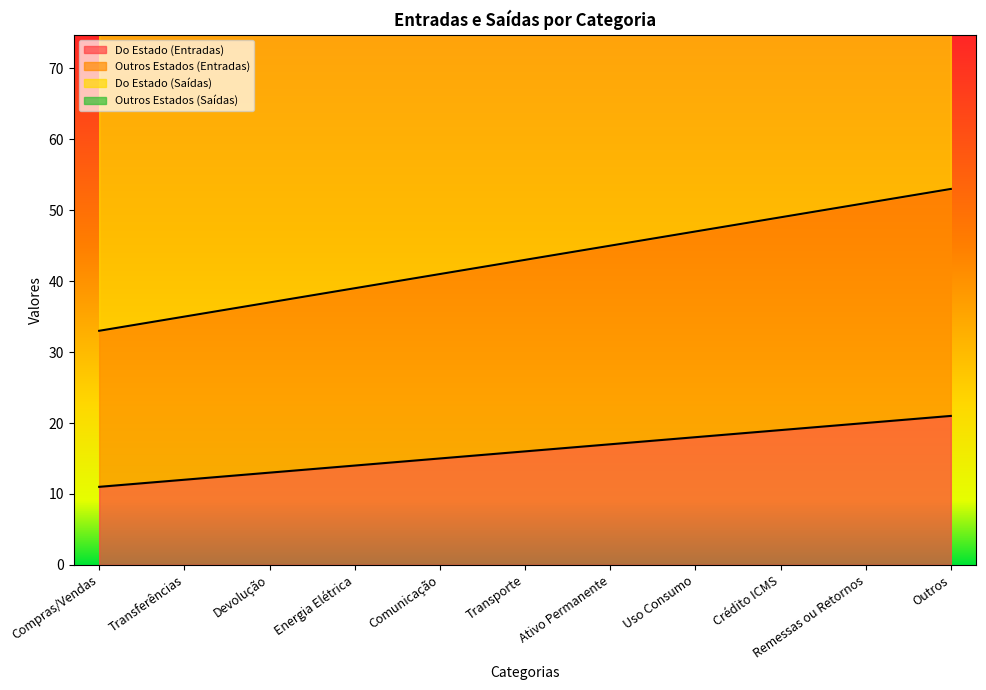

How many lines are shown in the chart?

4